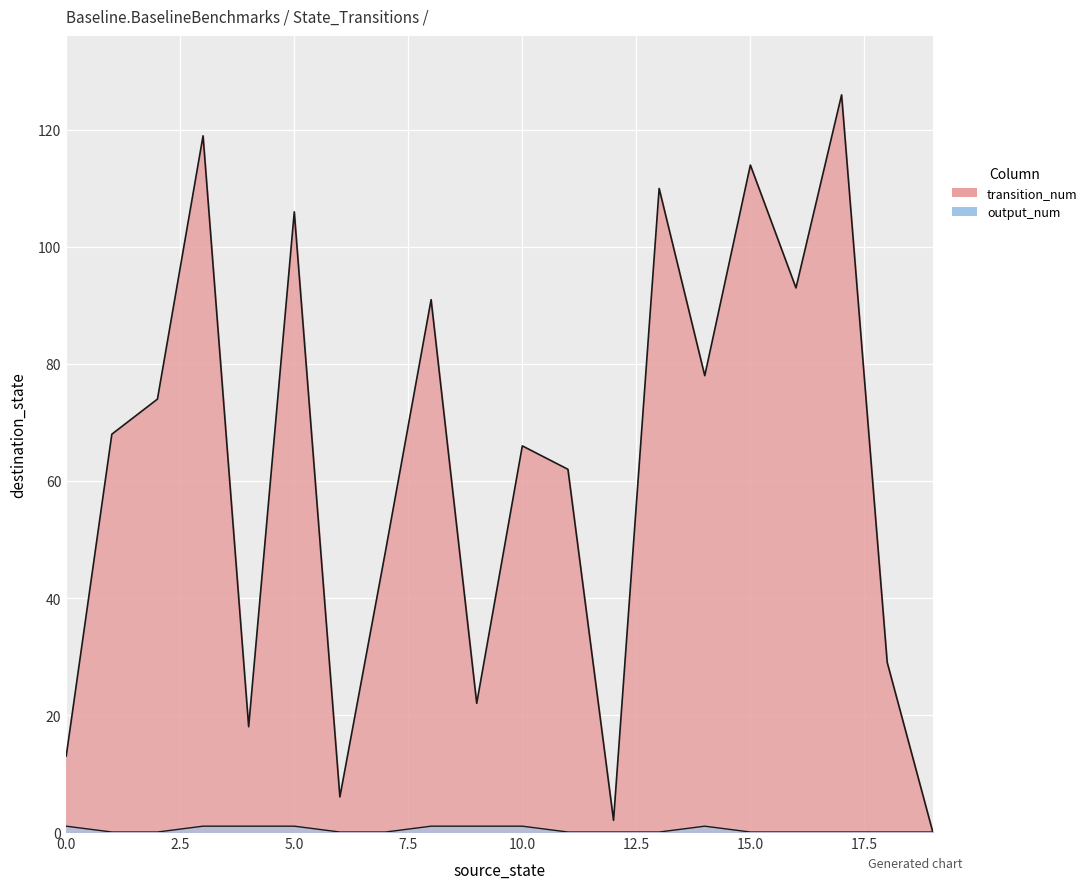

What is the value of the transition_num point at the 1st from the left?

13